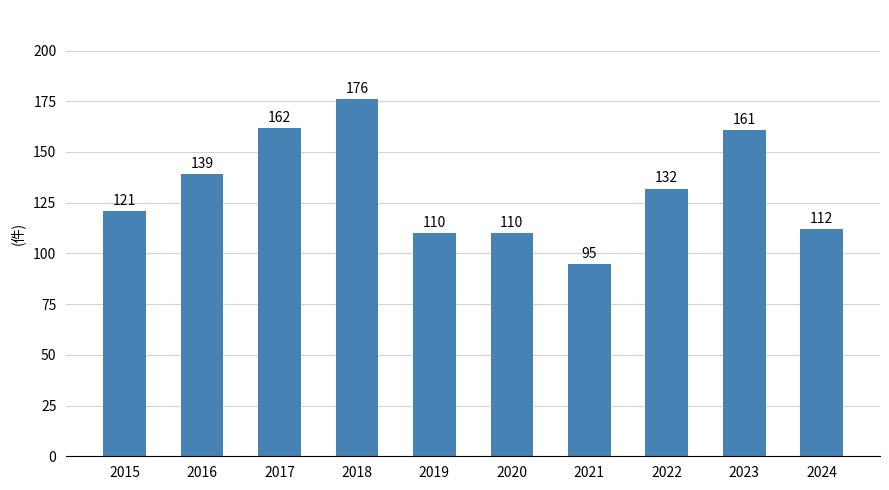

What is the sum of all values?

1318